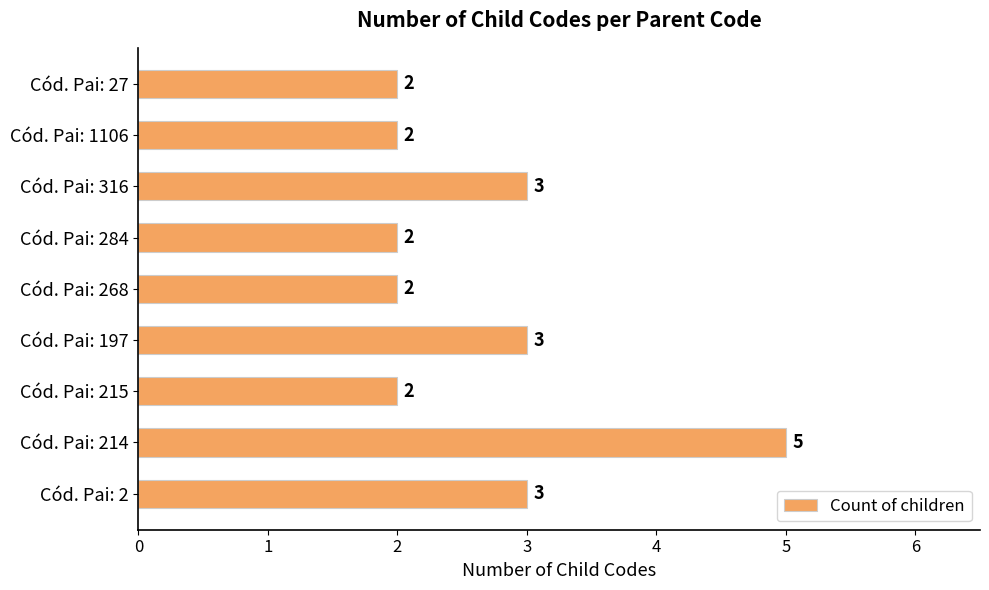

Reading bottom to top, list all the values displayed in this chart.

Cód. Pai: 2=3	Cód. Pai: 214=5	Cód. Pai: 215=2	Cód. Pai: 197=3	Cód. Pai: 268=2	Cód. Pai: 284=2	Cód. Pai: 316=3	Cód. Pai: 1106=2	Cód. Pai: 27=2